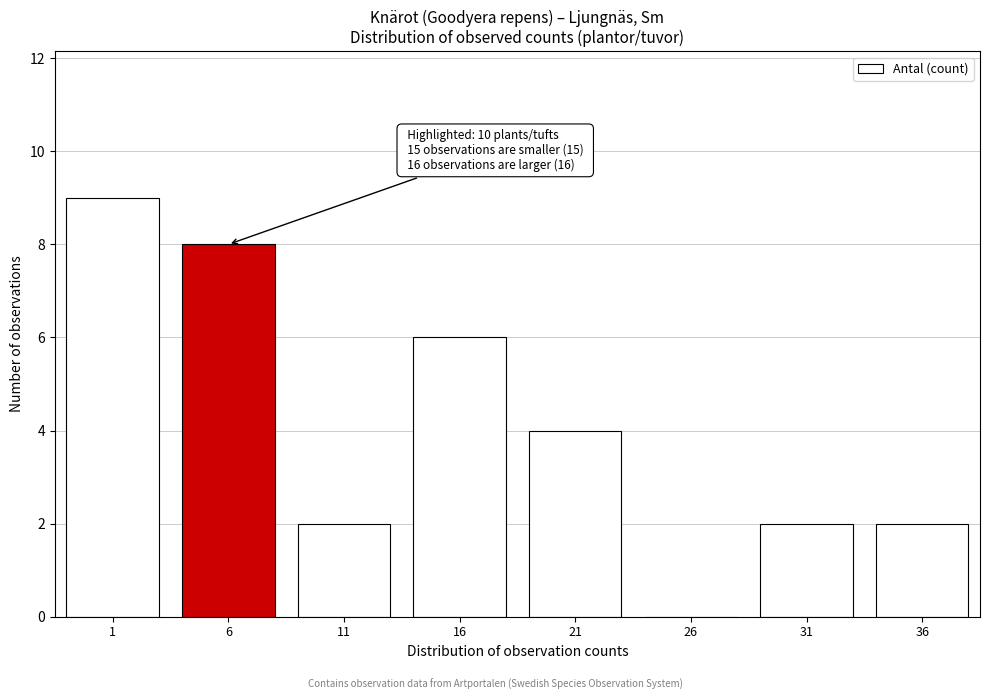

Reading left to right, list all the values displayed in this chart.

1=9	6=8	11=2	16=6	21=4	26=0	31=2	36=2